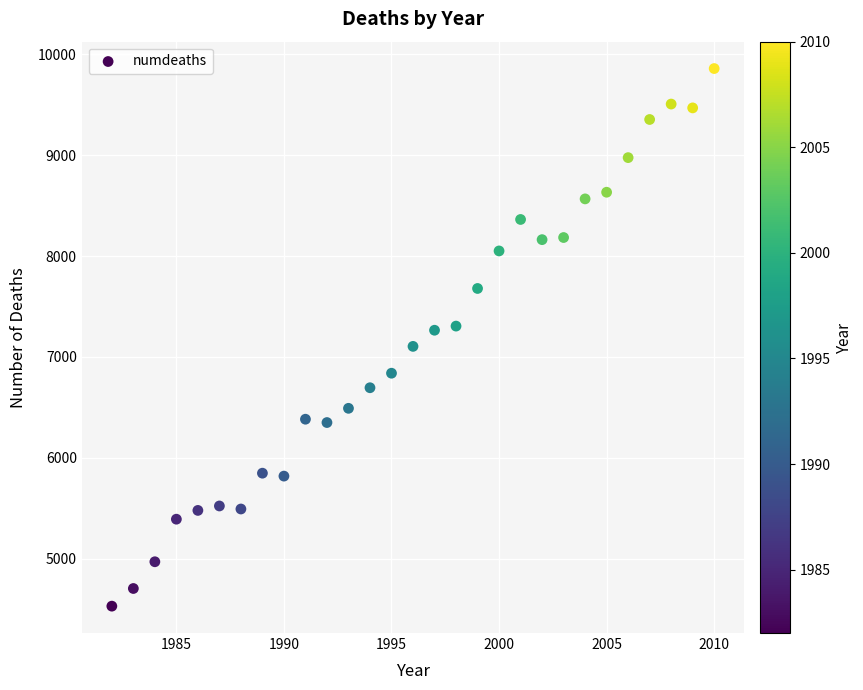

What is the range of X values (max minus min)?

28